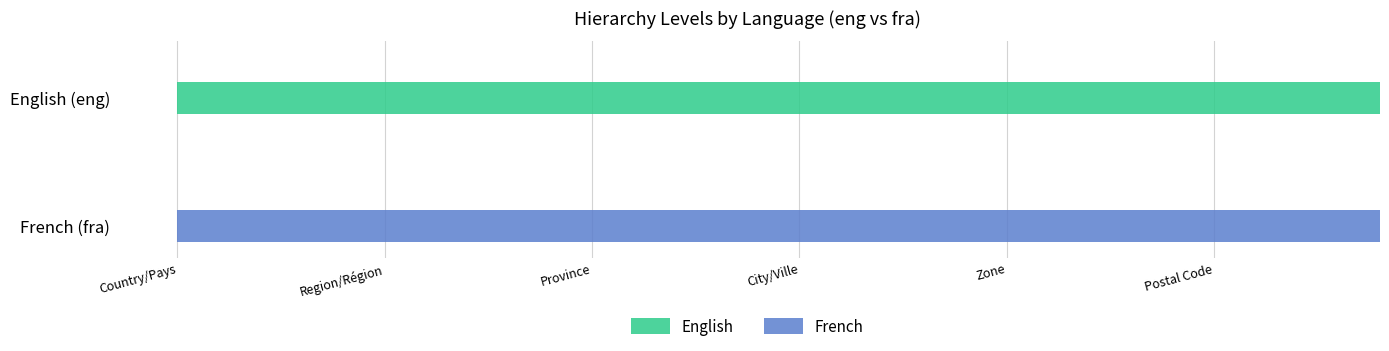

How many positive values does the English series have?

5